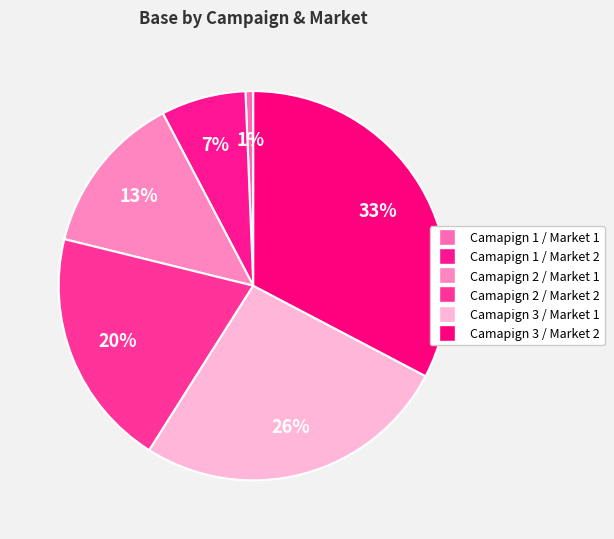

Count the number of slices in the pie.

6